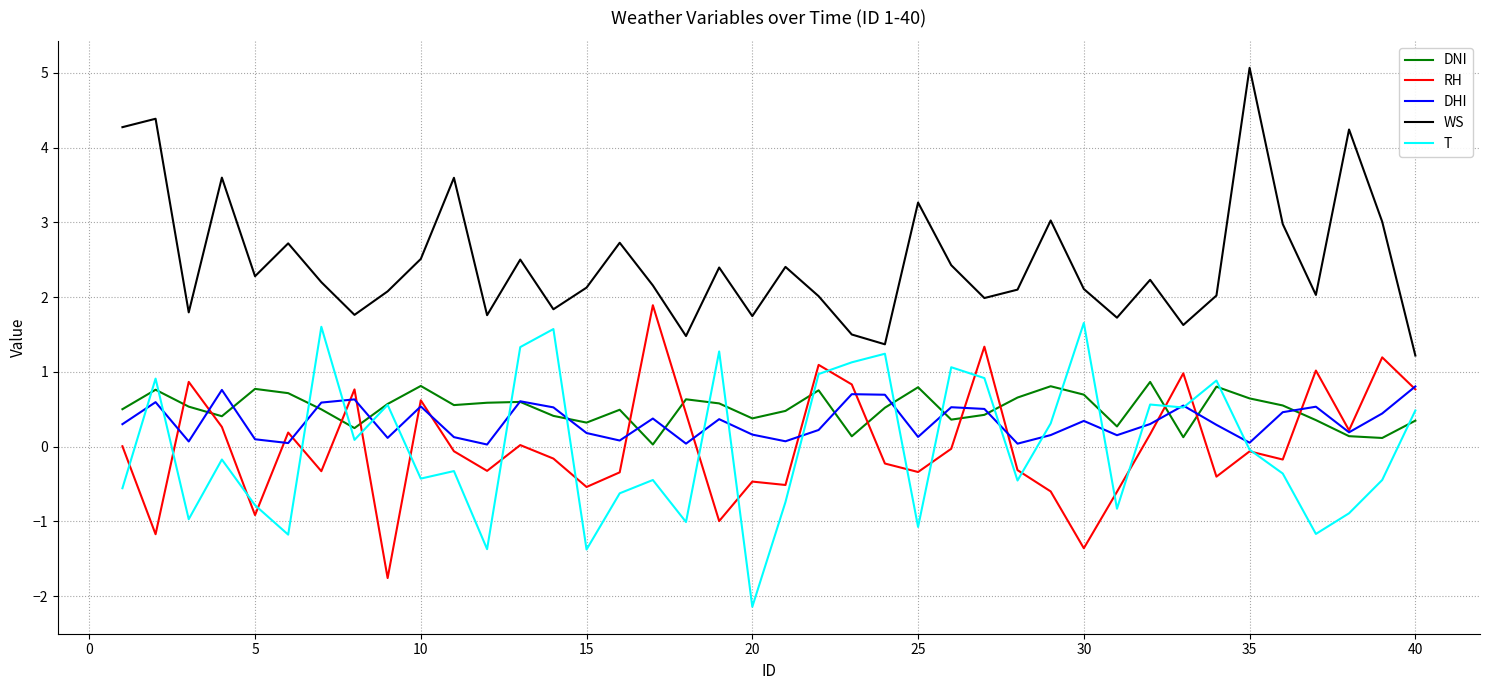

What is the maximum value shown in the chart?

5.1